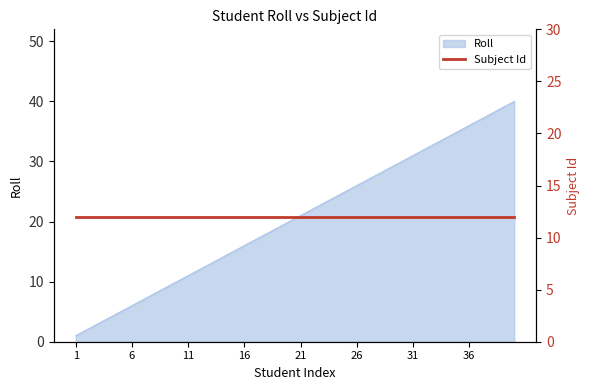

Reading left to right, extract all data points from this chart.

1	2	3	4	5	6	7	8	9	10	11	12	13	14	15	16	17	18	19	20	21	22	23	24	25	26	27	28	29	30	31	32	33	34	35	36	37	38	39	40